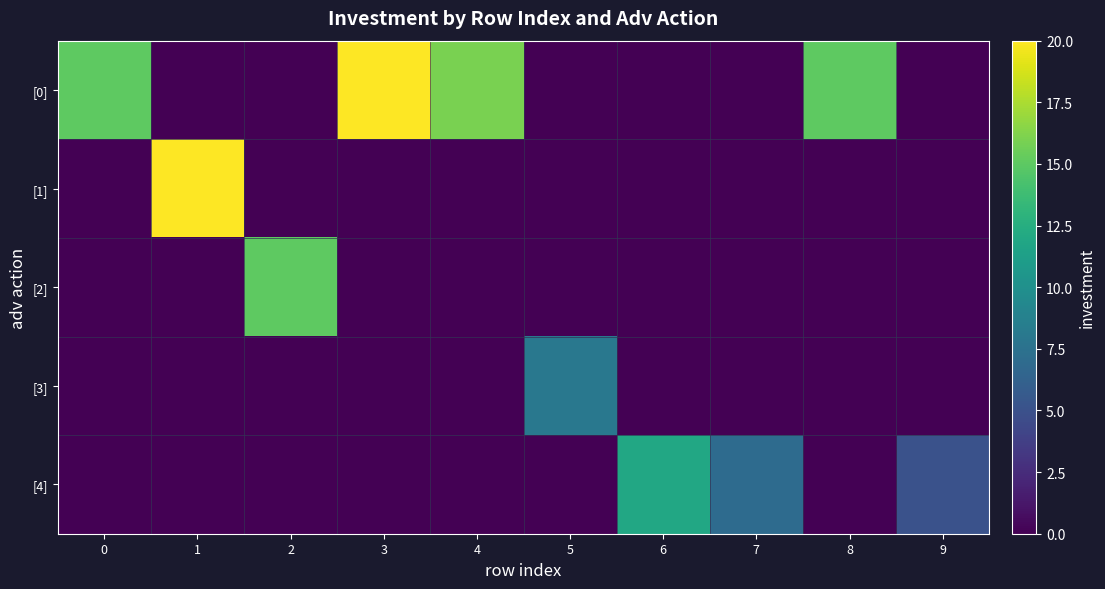

Which label corresponds to the smallest value in the chart?

1